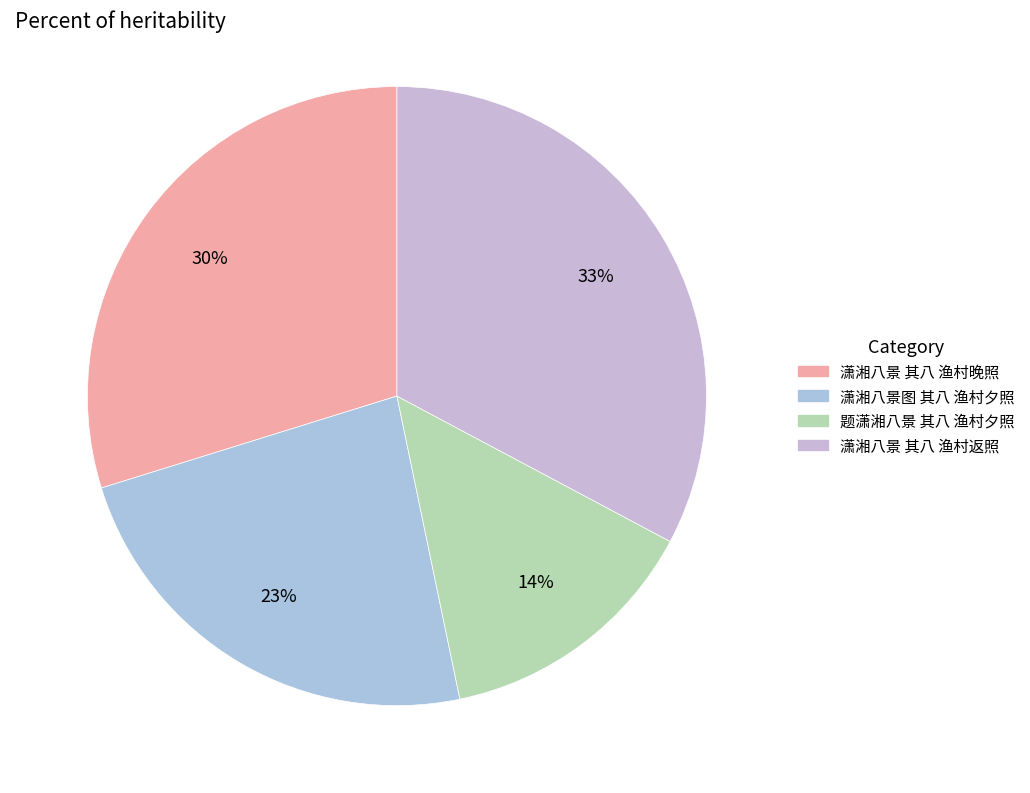

How many slices are in this pie chart?

4